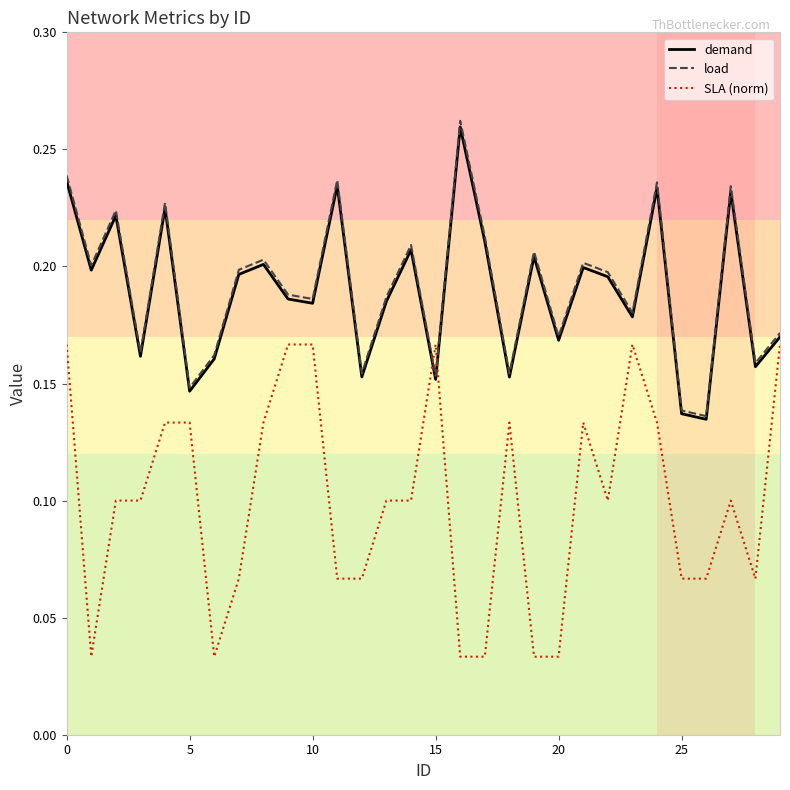

At how many categories does at least one series exceed 0?

30